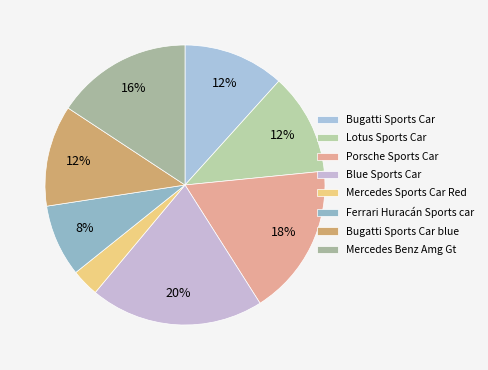

How many segments does this pie chart have?

8